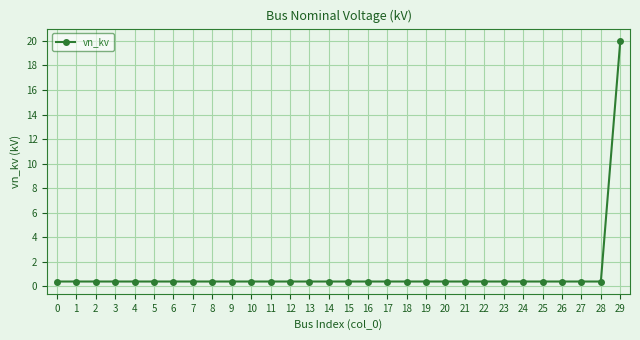

Reading left to right, transcribe all the data shown in this chart.

0.4	0.4	0.4	0.4	0.4	0.4	0.4	0.4	0.4	0.4	0.4	0.4	0.4	0.4	0.4	0.4	0.4	0.4	0.4	0.4	0.4	0.4	0.4	0.4	0.4	0.4	0.4	0.4	0.4	20.0